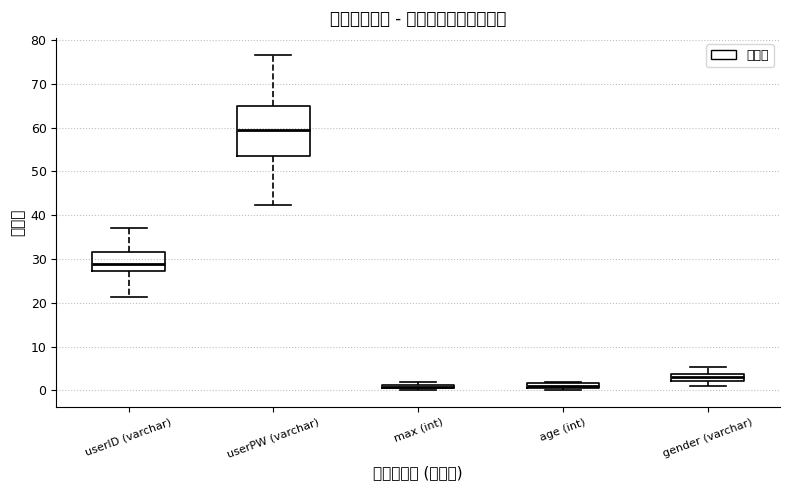

Where is the lower edge of the box for gender (varchar) on the y-axis? The values are not printed on the chart, so give them approximately, as read against the axis.

2